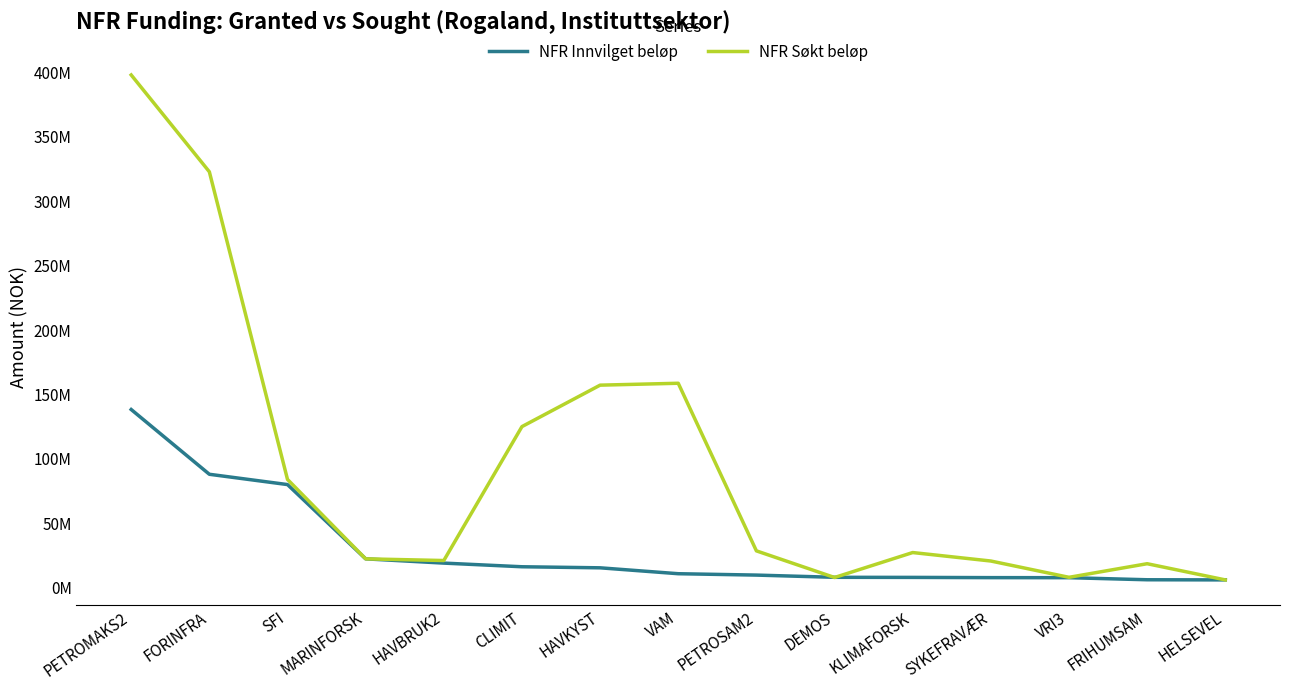

What position from the left is HAVKYST?

7